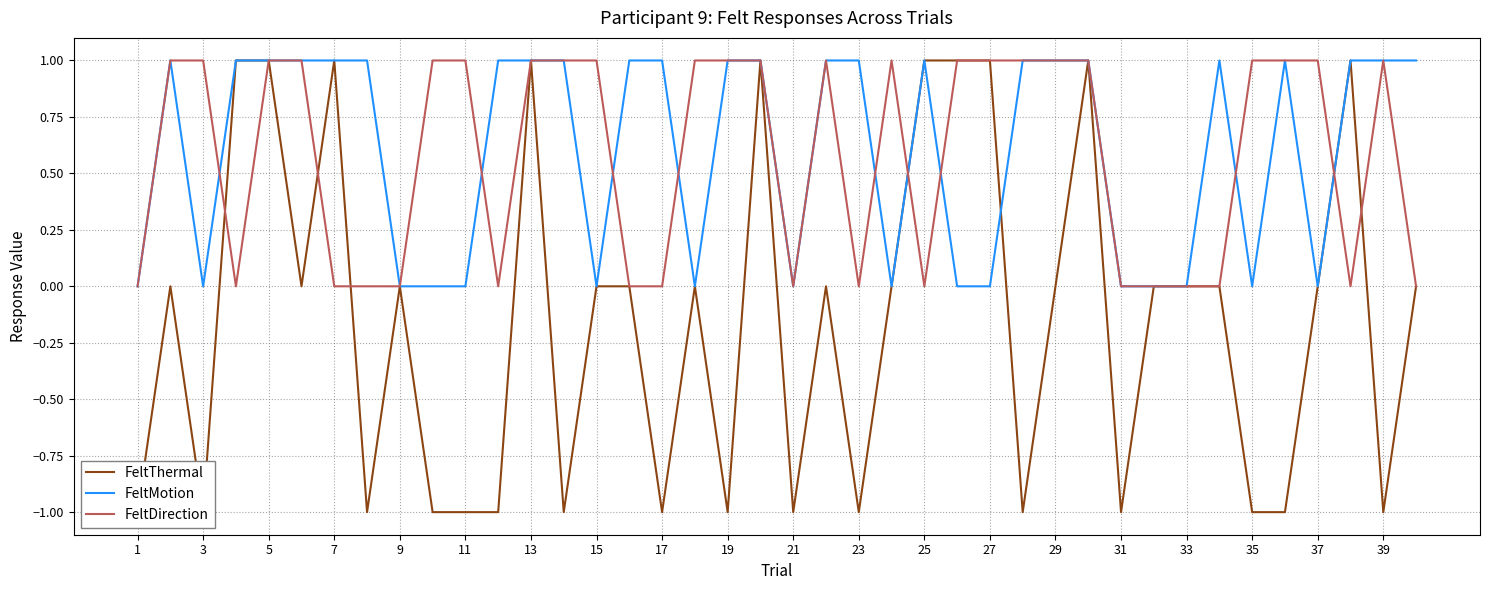

Which series has the largest range (max minus min)?

FeltThermal